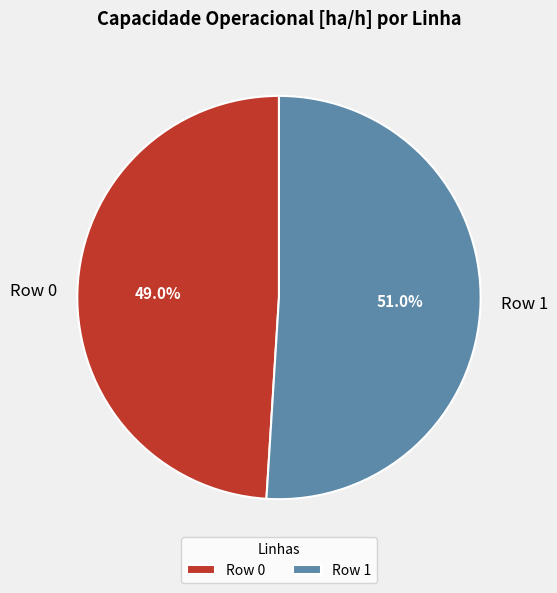

What percentage is the Row 0 slice, to the nearest percent?

49%